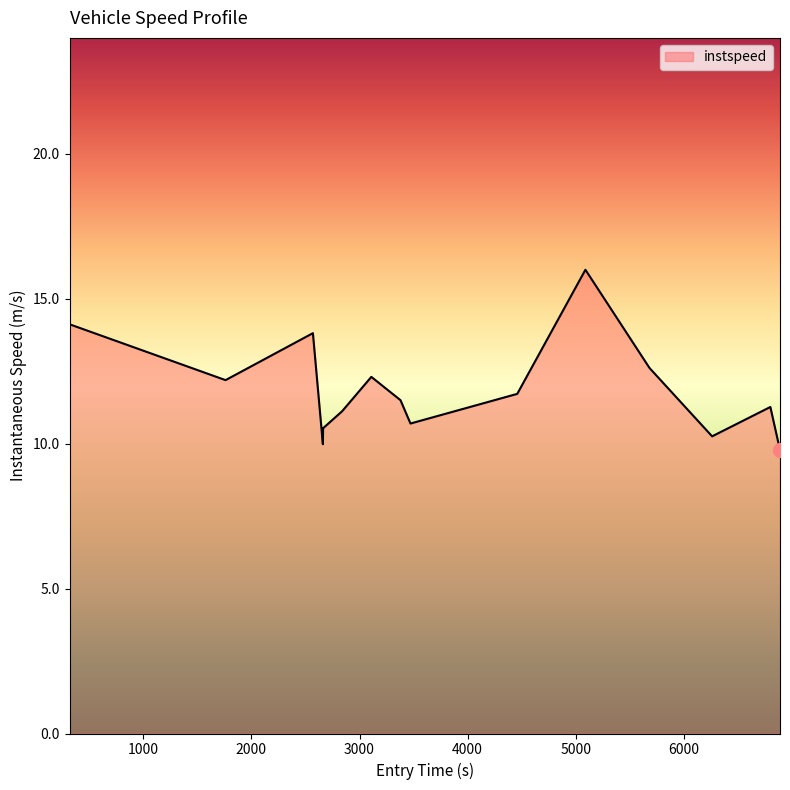

What is the maximum value shown in the chart?

16.0